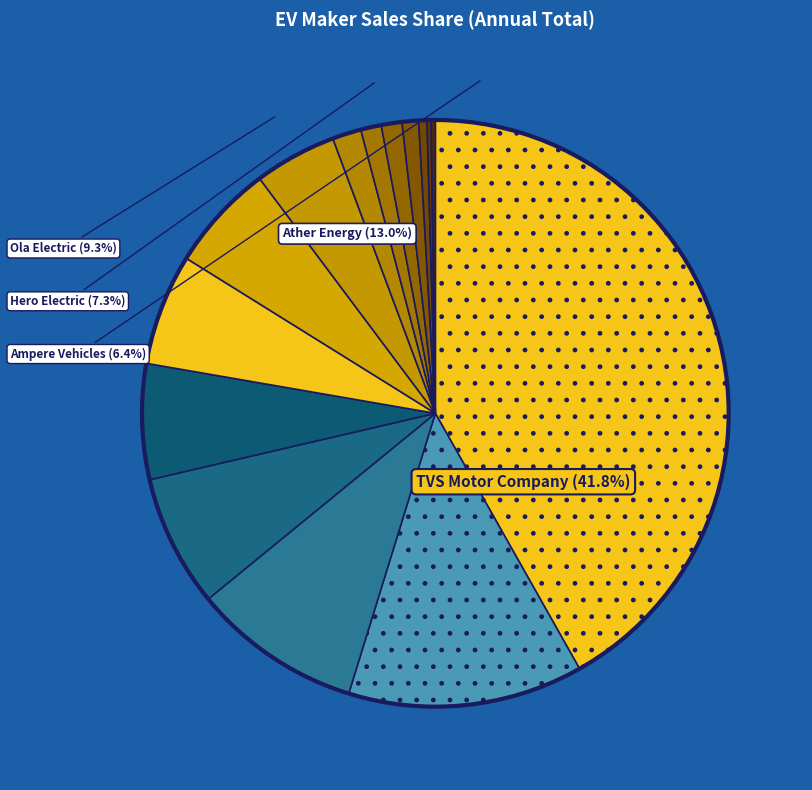

Is there any slice that represents more than half of the pie?

No